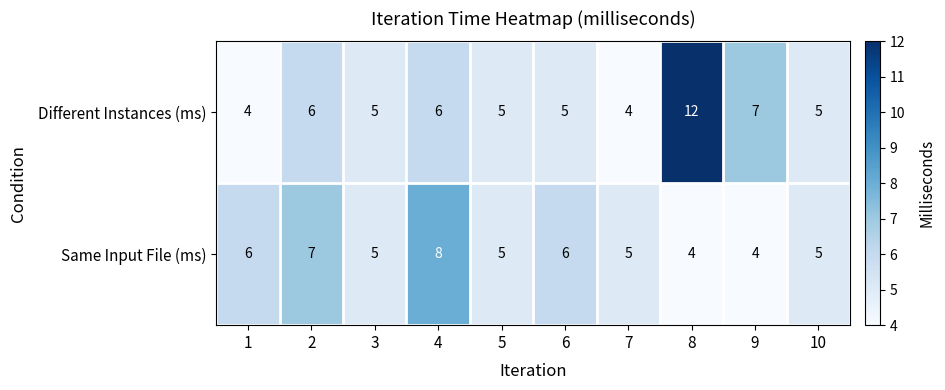

At how many categories does at least one series exceed 9?

1